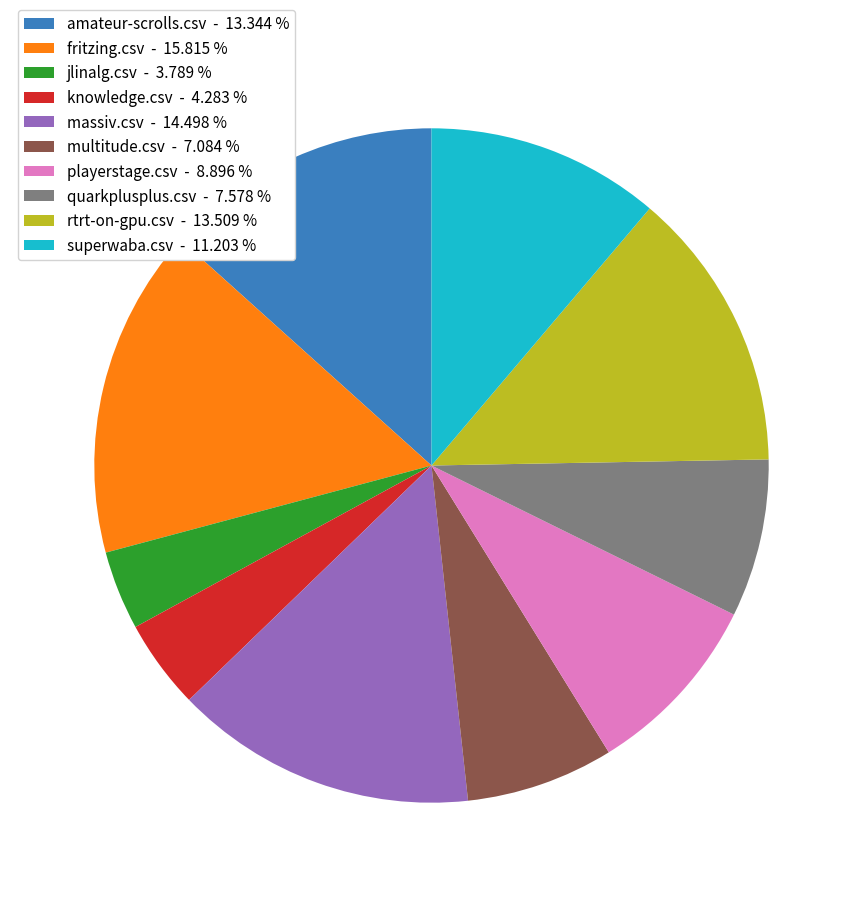

The multitude.csv slice represents 1% of the pie. True or false?

False